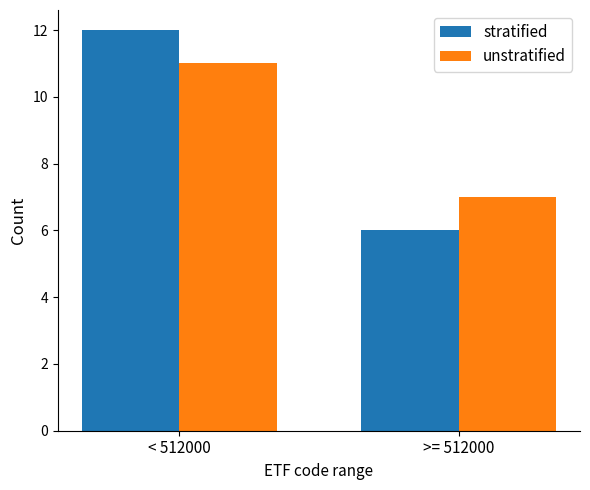

What position from the right is < 512000?

2